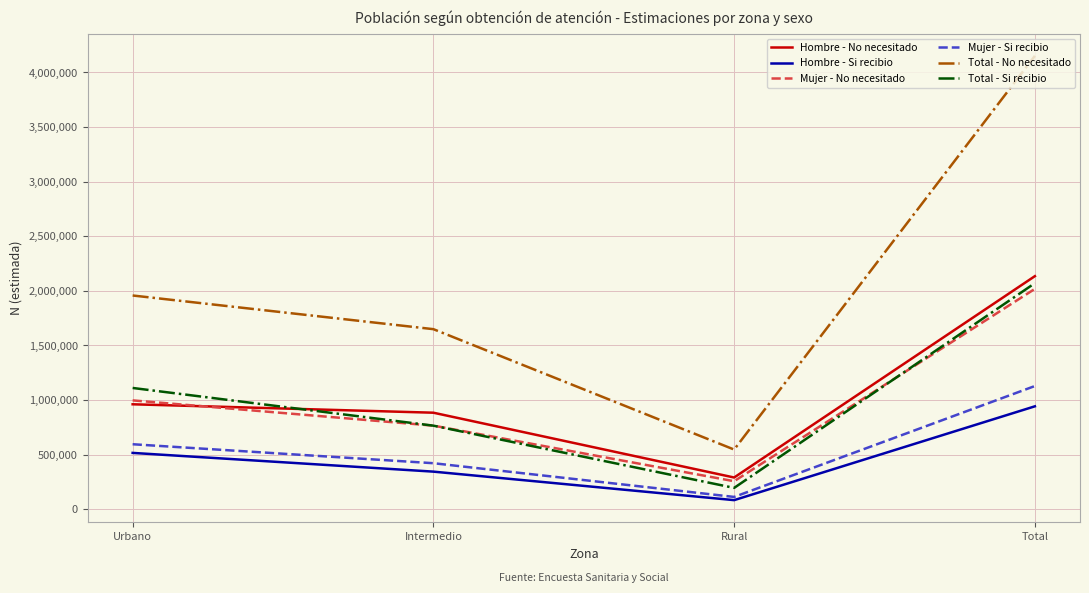

What is the spread (max minus min) of values at Total?

3208938